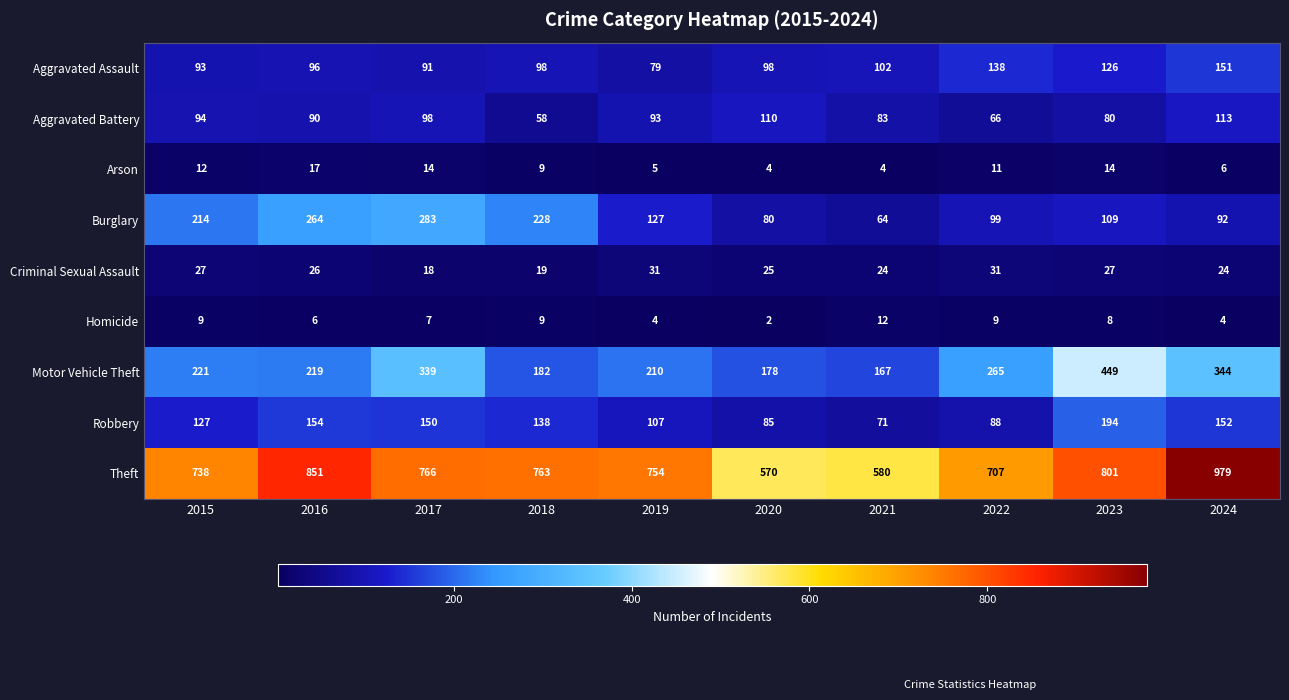

Which label corresponds to the smallest value in the chart?

2020